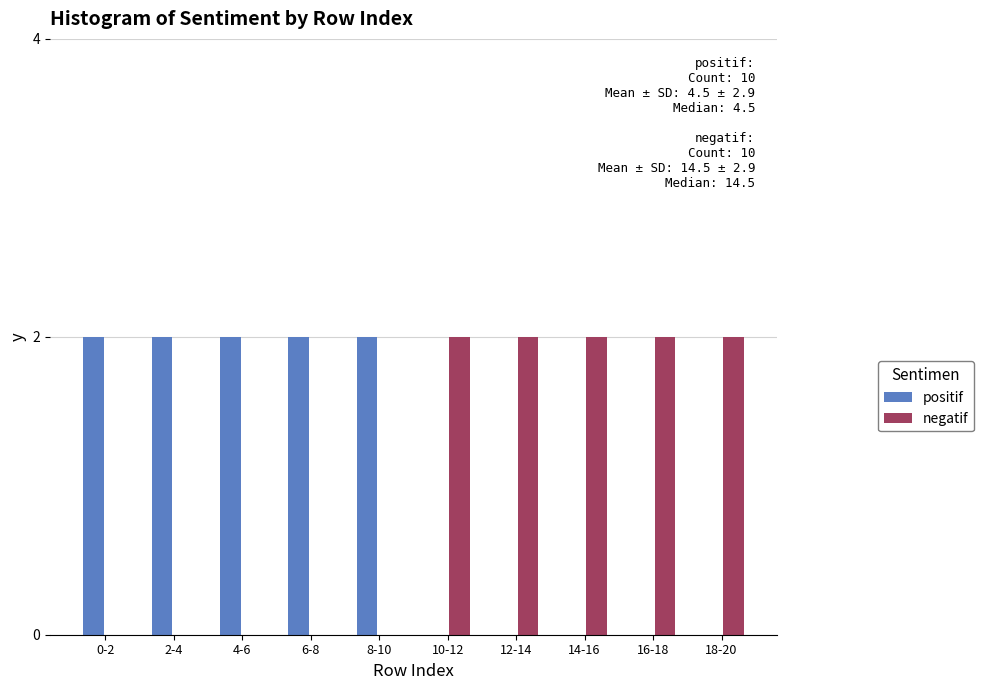

Reading right to left, transcribe all the data shown in this chart.

positif: 18-20=0	16-18=0	14-16=0	12-14=0	10-12=0	8-10=2	6-8=2	4-6=2	2-4=2	0-2=2
negatif: 18-20=2	16-18=2	14-16=2	12-14=2	10-12=2	8-10=0	6-8=0	4-6=0	2-4=0	0-2=0